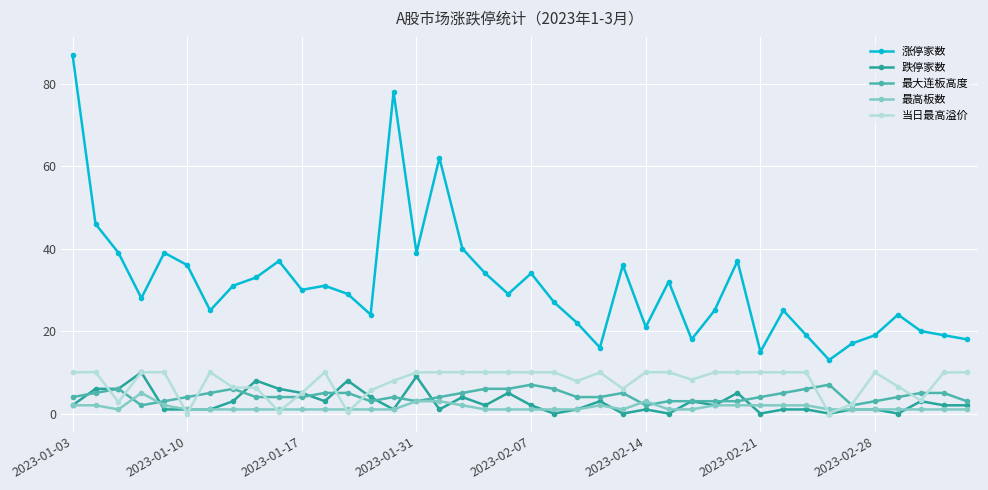

Which series has the largest total across all categories?

涨停家数